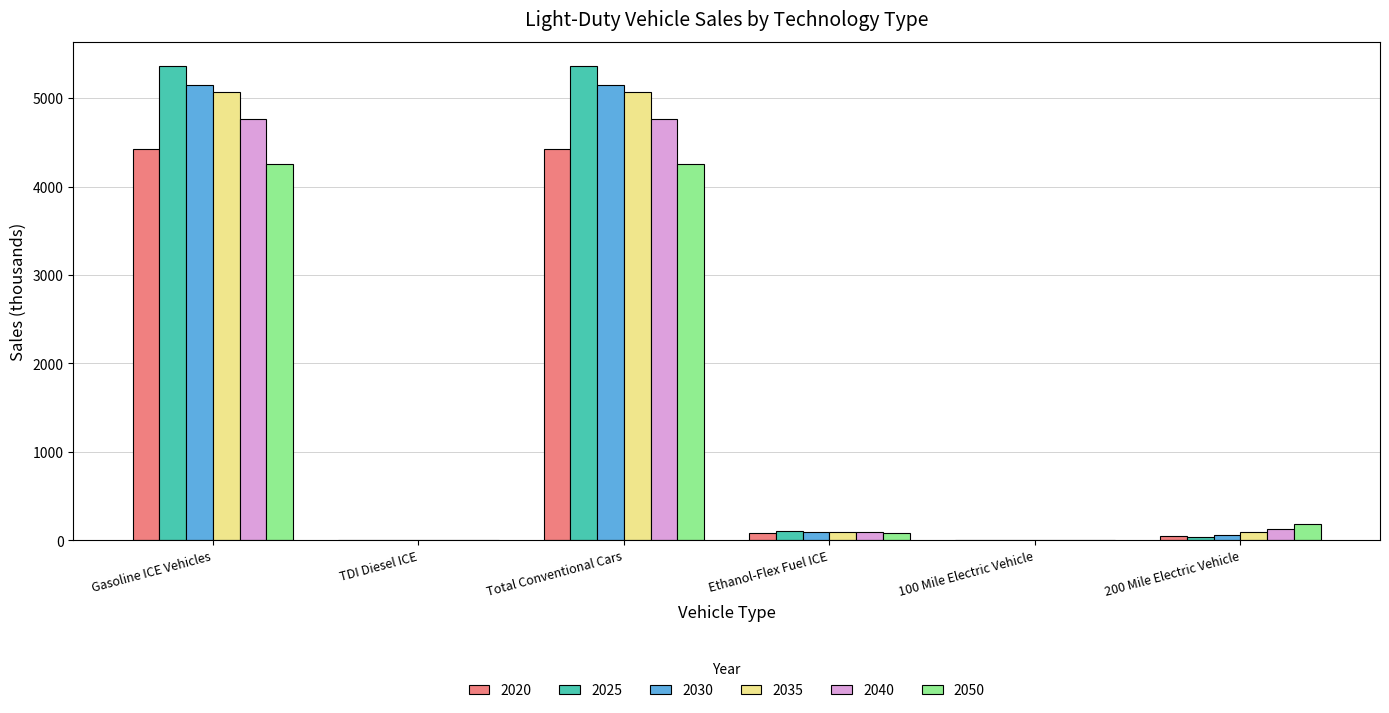

At which label is 2020 closest to 2215?

Ethanol-Flex Fuel ICE